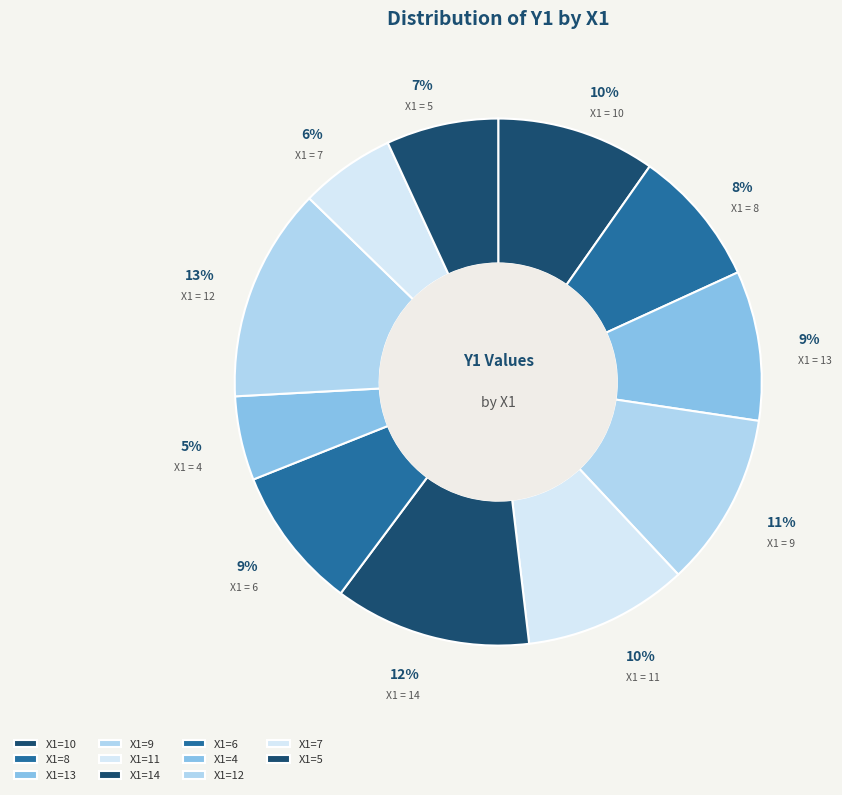

How many slices are in this pie chart?

11